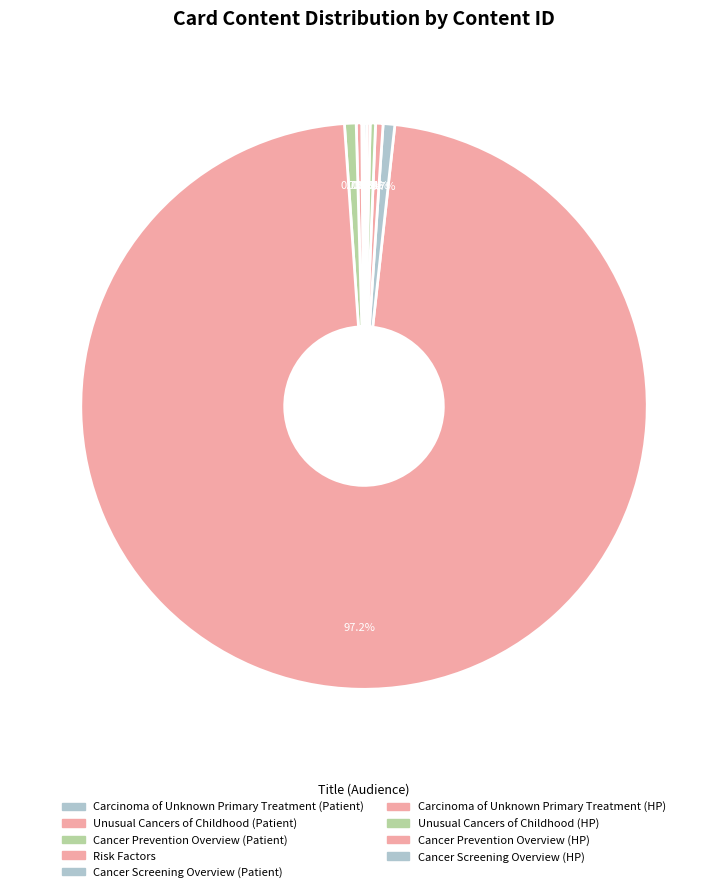

Is it true that Cancer Screening Overview (HP) is 0% of the pie?

True